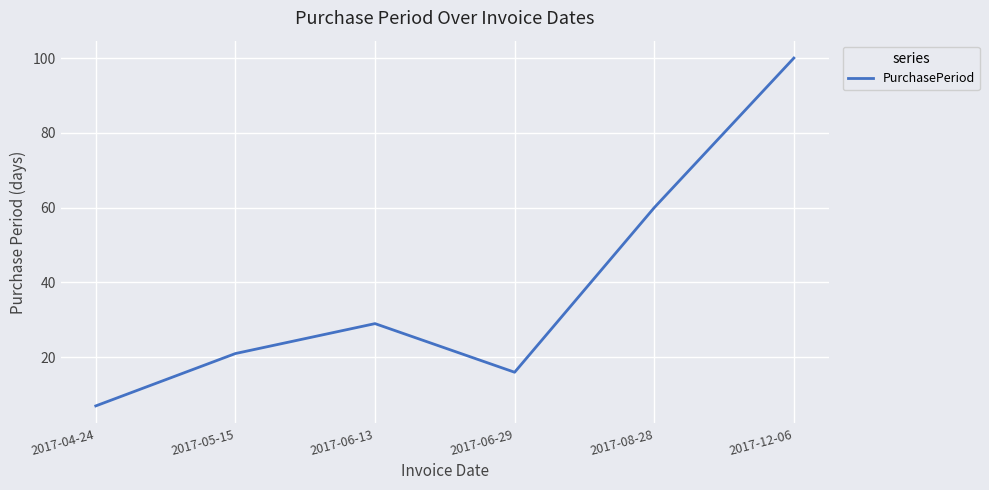

Where is the first local minimum?

2017-06-29